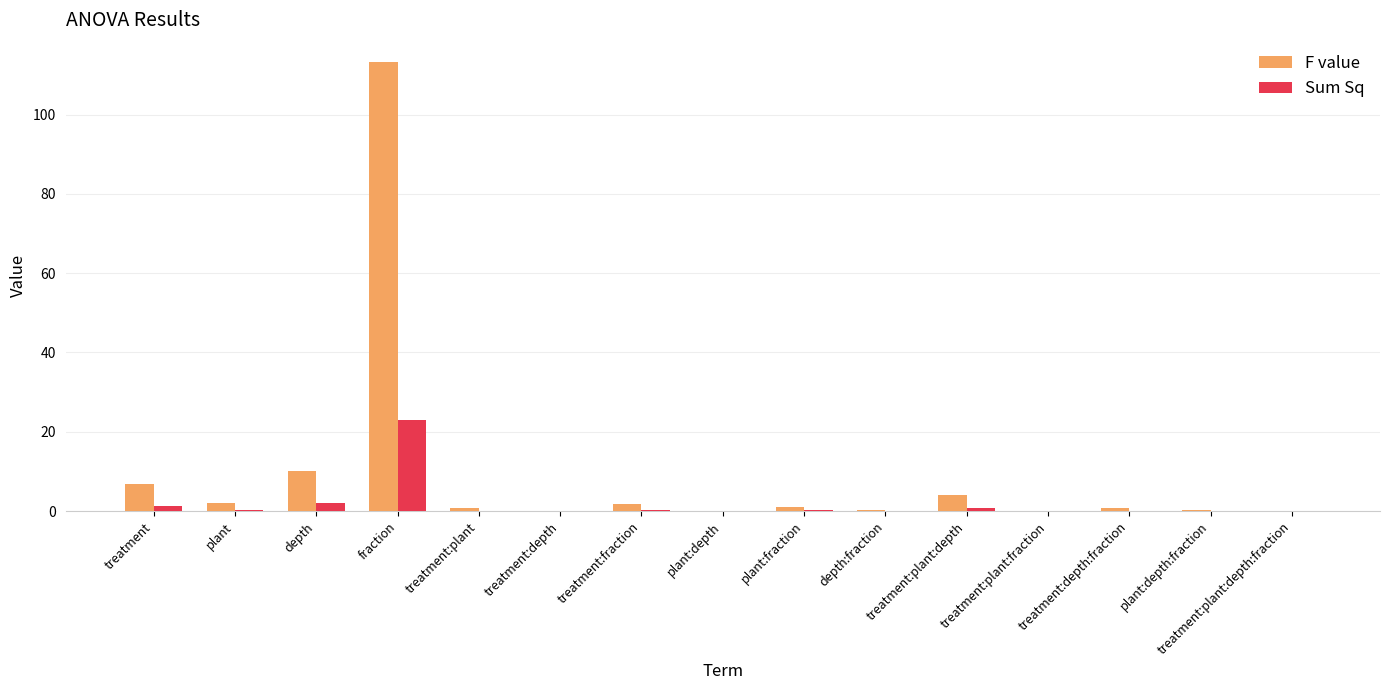

Which label corresponds to the largest value in the chart?

fraction